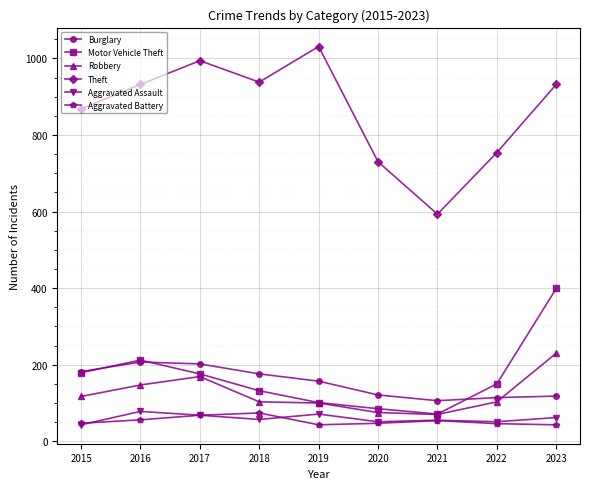

How many interior local peaks does the Motor Vehicle Theft series have?

1